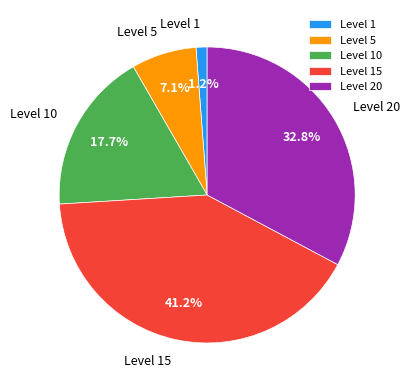

Which slice is the largest?

Level 15